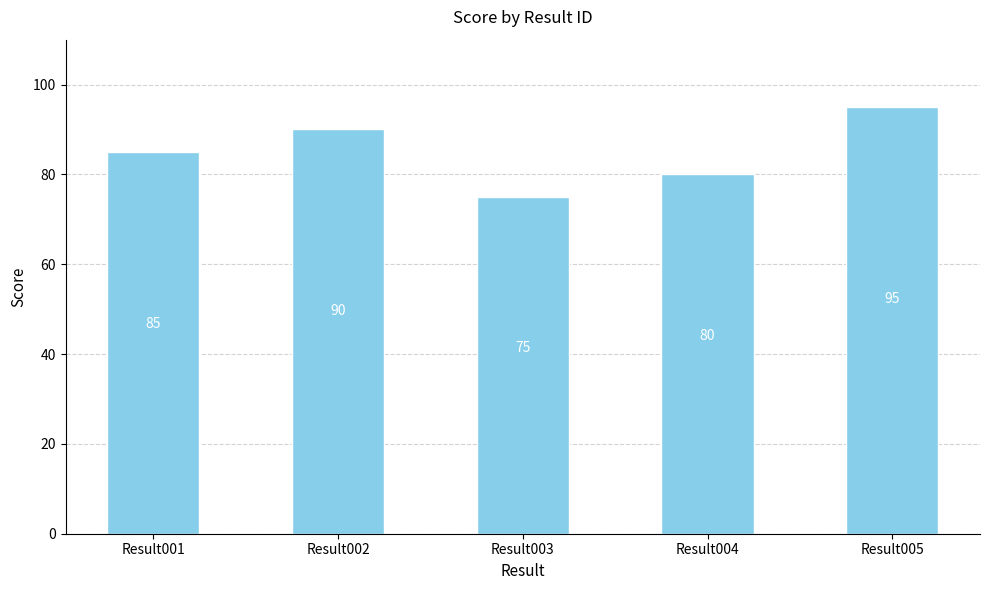

What is the change in value from Result002 to Result003?

-15